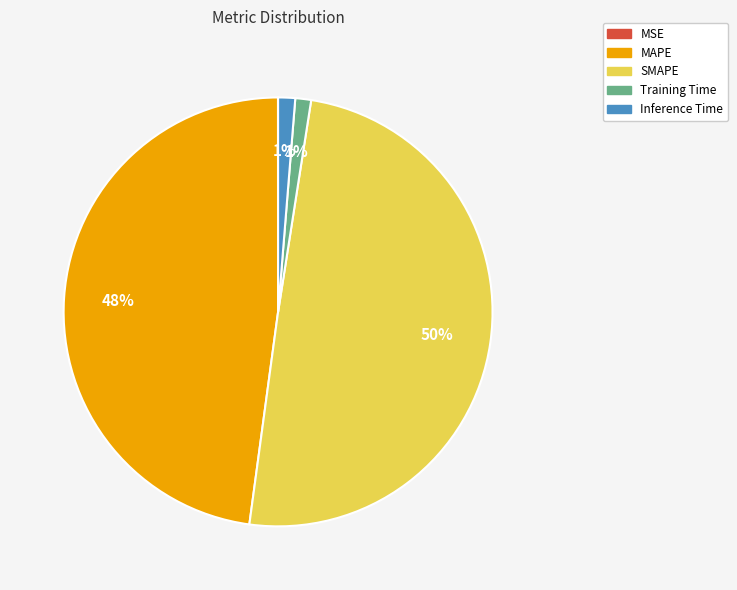

To the nearest percent, what portion does Inference Time represent?

1%